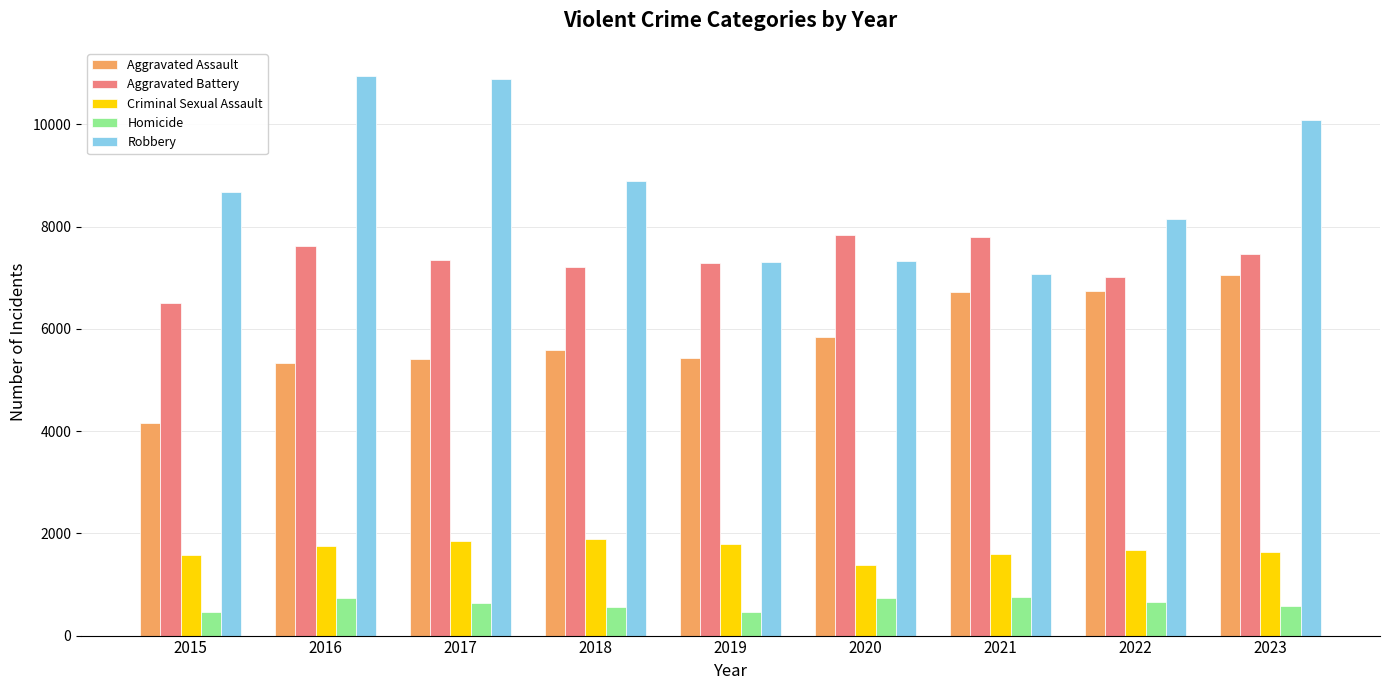

What is the total value across all series at 2016?

26383